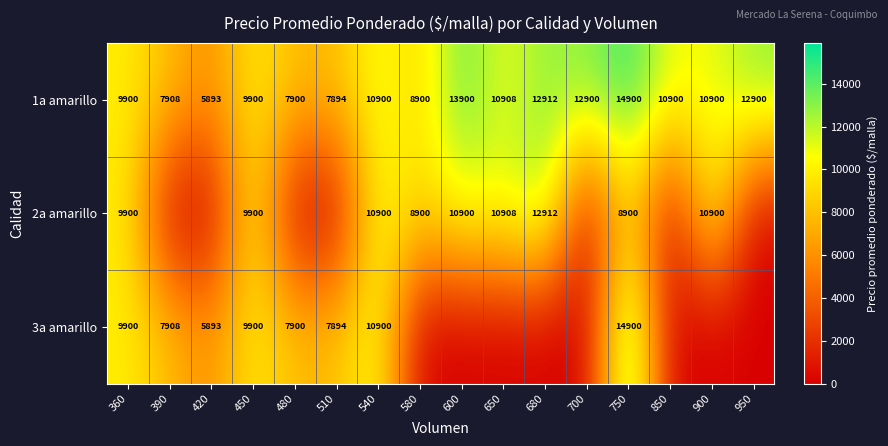

What is the average value of the 1a amarillo series?

10588